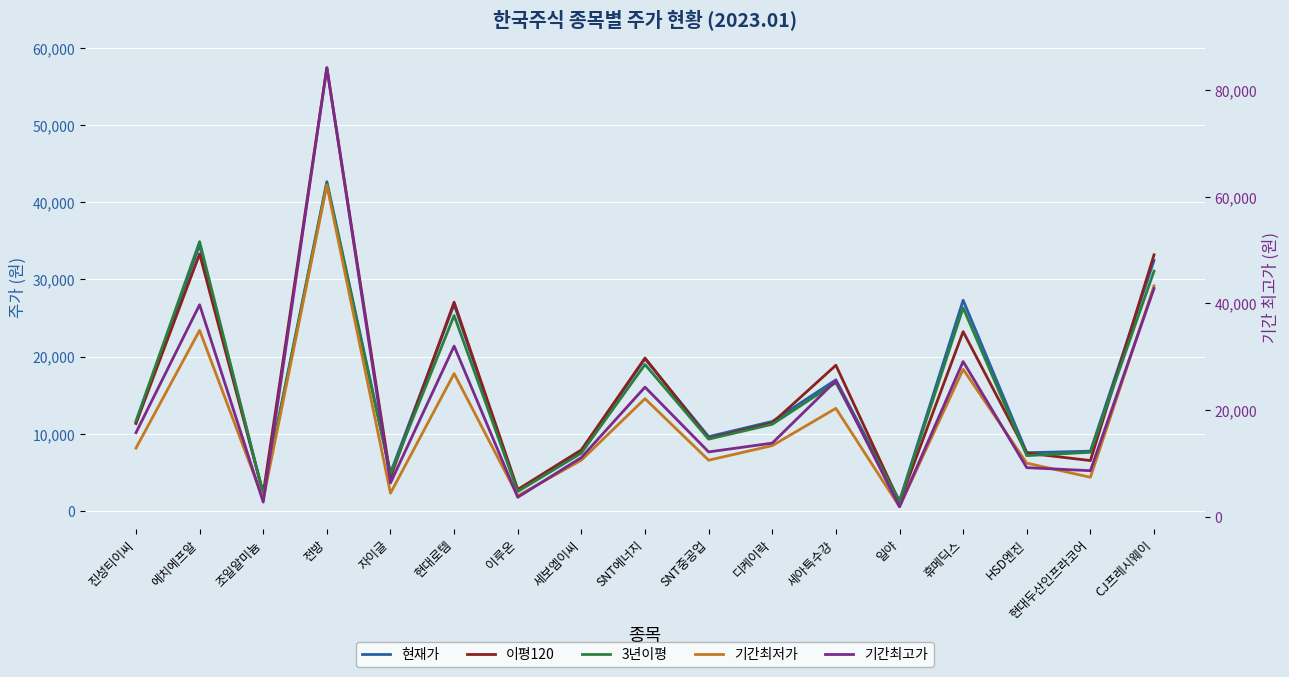

The 이평120 series shows 1996 at 일야. True or false?

False